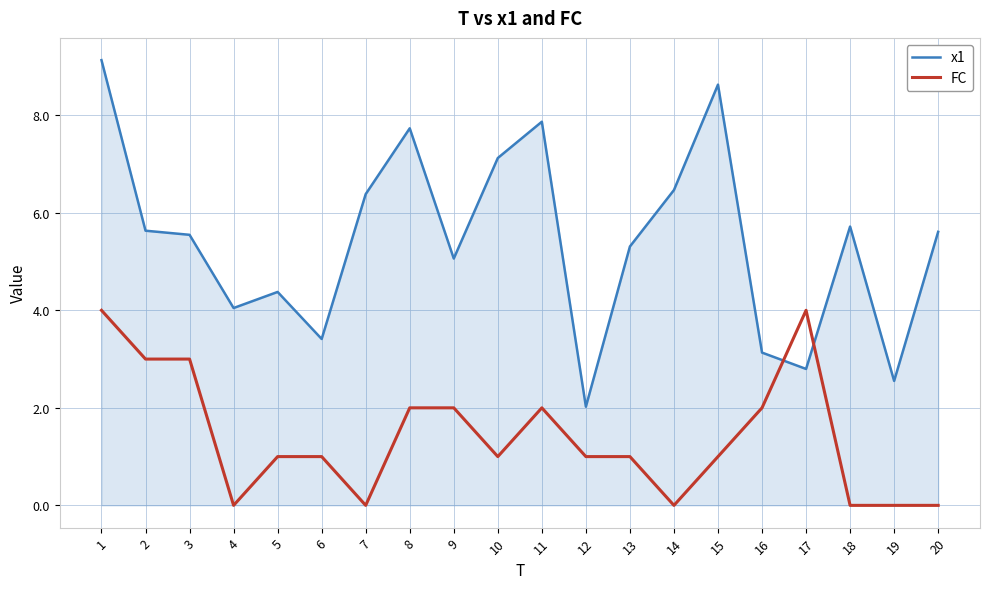

True or false: FC has a value of 0.6 at 9.

False